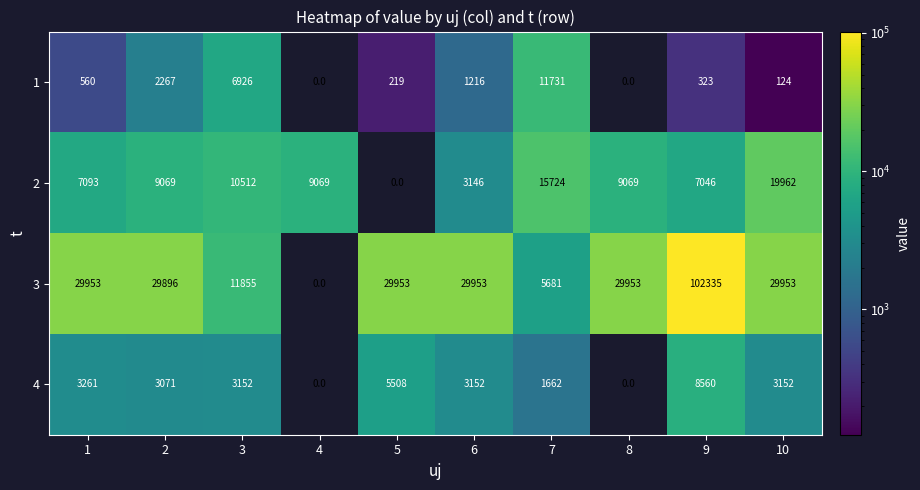

At how many categories does at least one series exceed 74483?

1